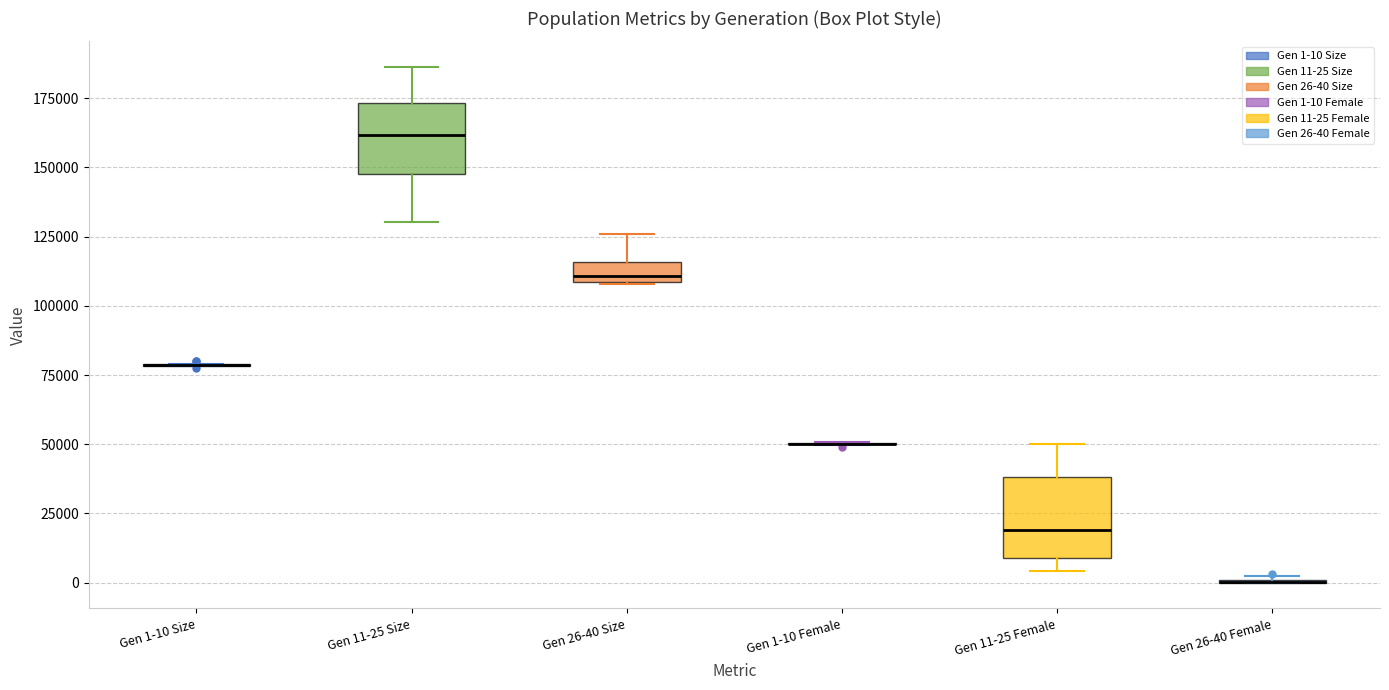

Where is the upper edge of the box for Gen 11-25 Female on the y-axis? The values are not printed on the chart, so give them approximately, as read against the axis.

40000